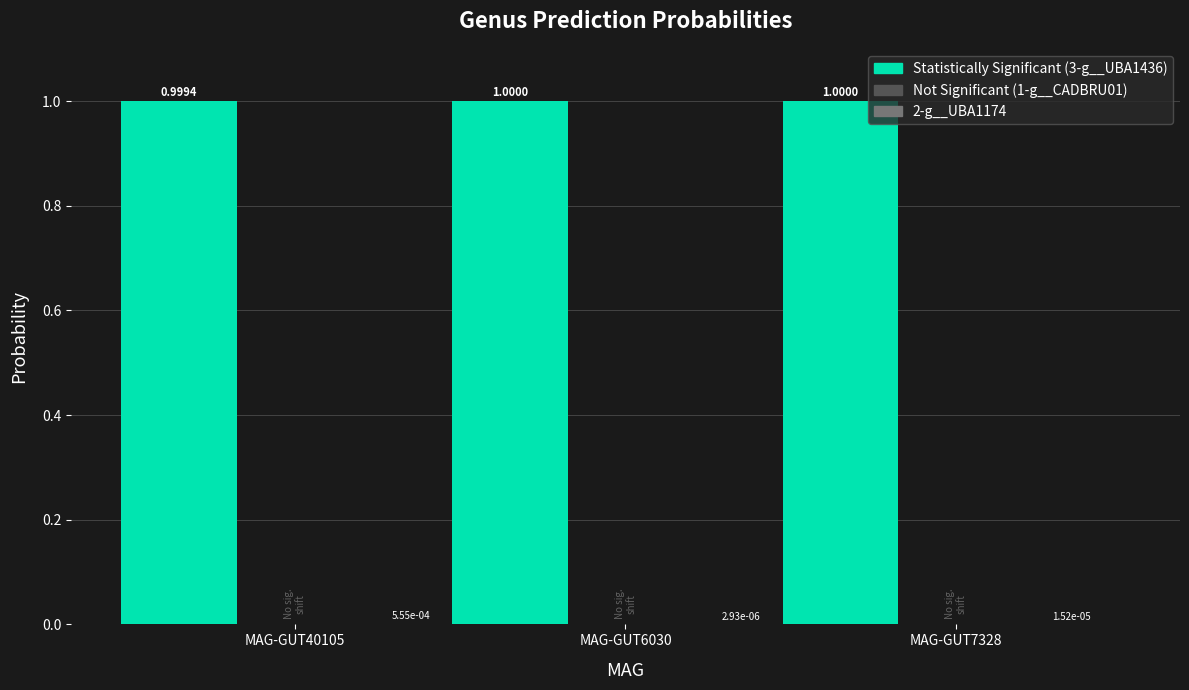

What is the total value across all series at MAG-GUT6030?

1.0